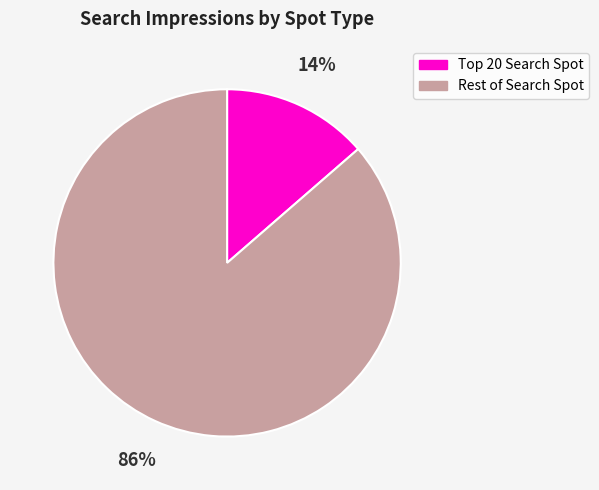

To the nearest percent, what is the average slice percentage?

50%